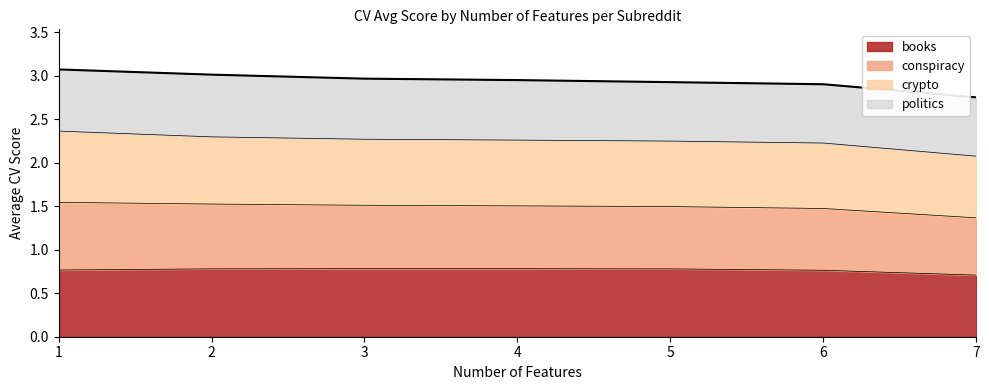

Does the chart display data point markers on the line(s)?

No